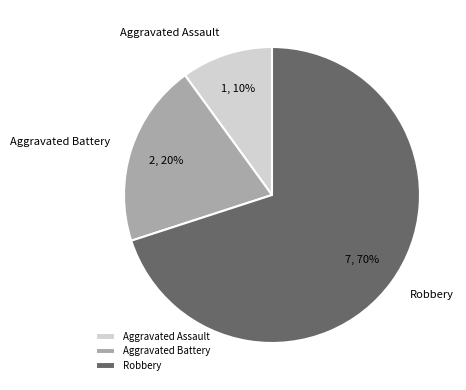

What is the smallest slice in the pie chart?

Aggravated Assault